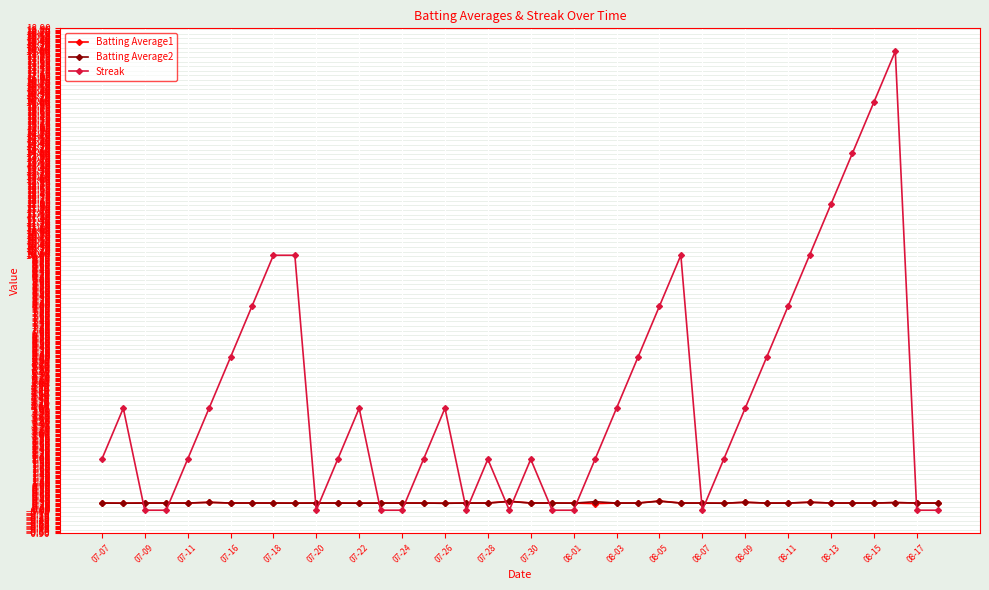

Which series ends up on top after the final intersection of Streak and Batting Average2?

Batting Average2